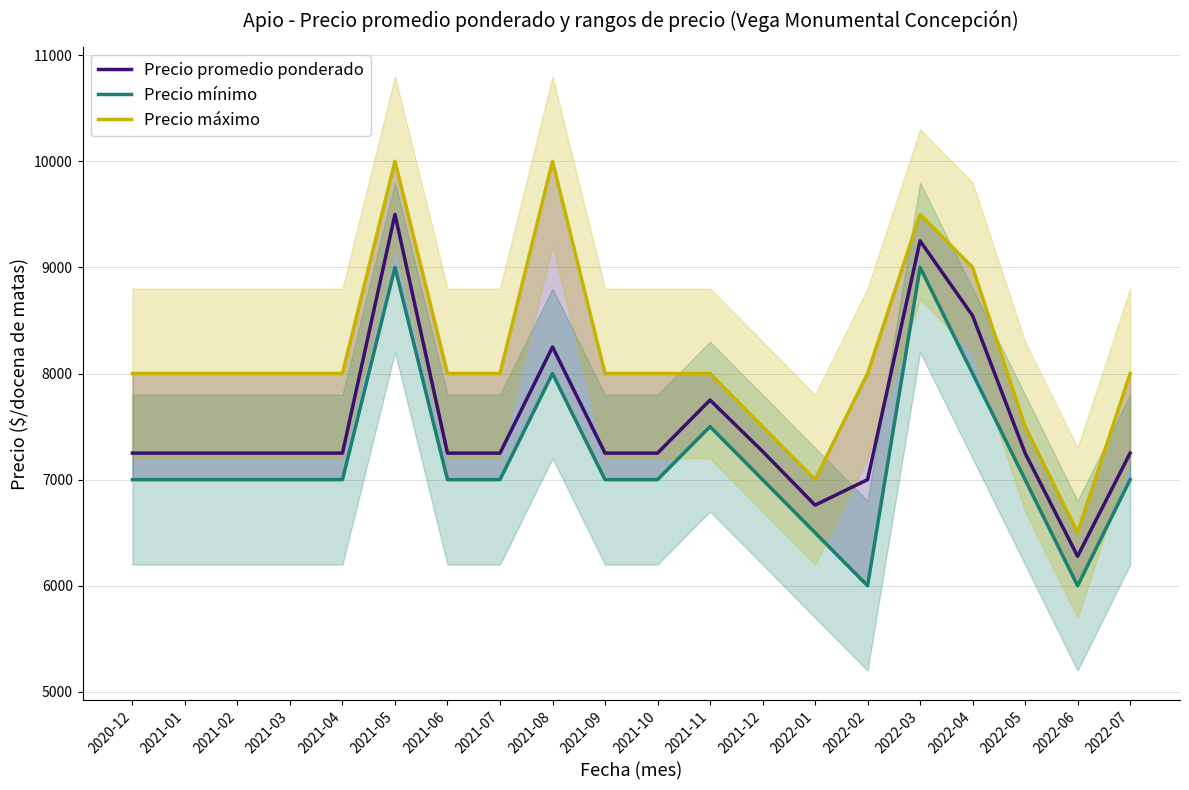

What is the difference between the highest and lowest values at 2021-09?

1000